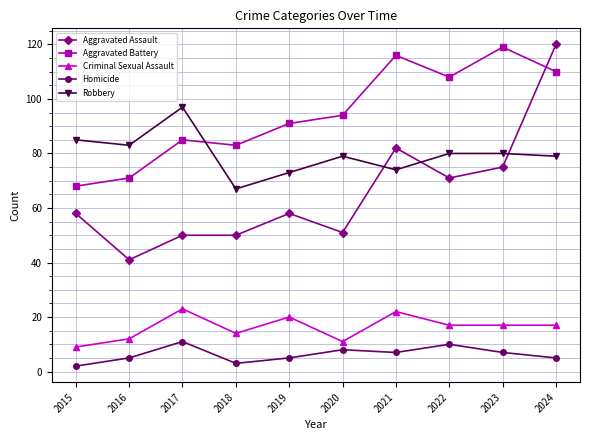

True or false: Aggravated Battery has more than 0 points higher than both neighbors.

True